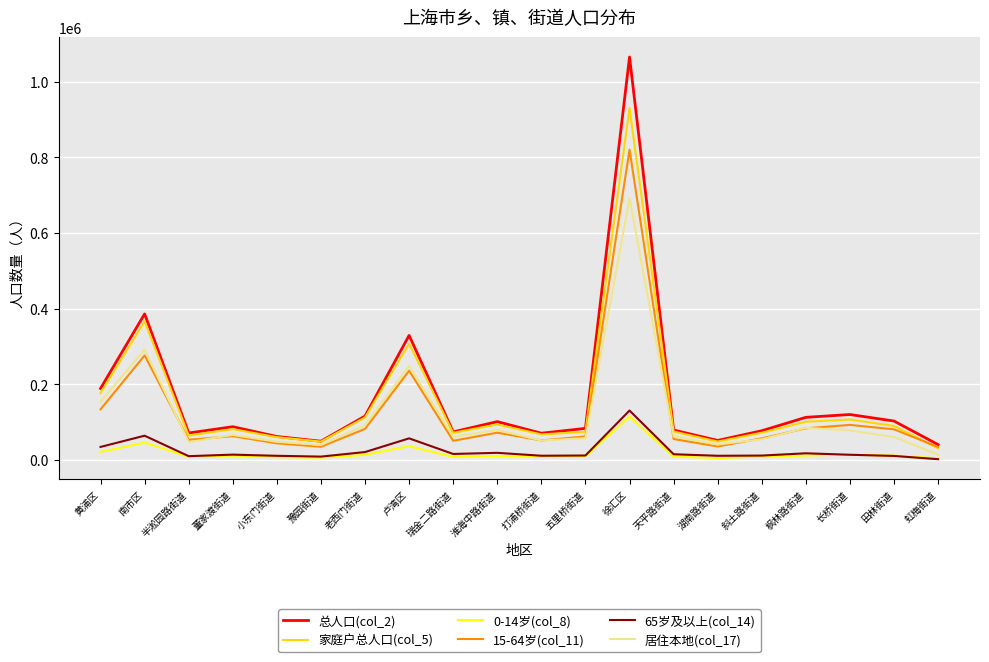

List the series in order of their peak value, highest first.

总人口(col_2), 家庭户总人口(col_5), 15-64岁(col_11), 居住本地(col_17), 65岁及以上(col_14), 0-14岁(col_8)